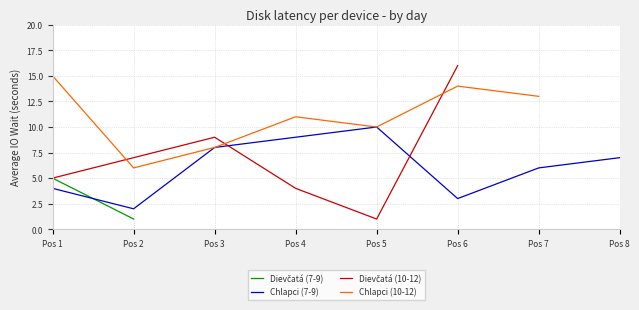

What is the value of the Chlapci (10-12) point at the 7th from the left?

13.0